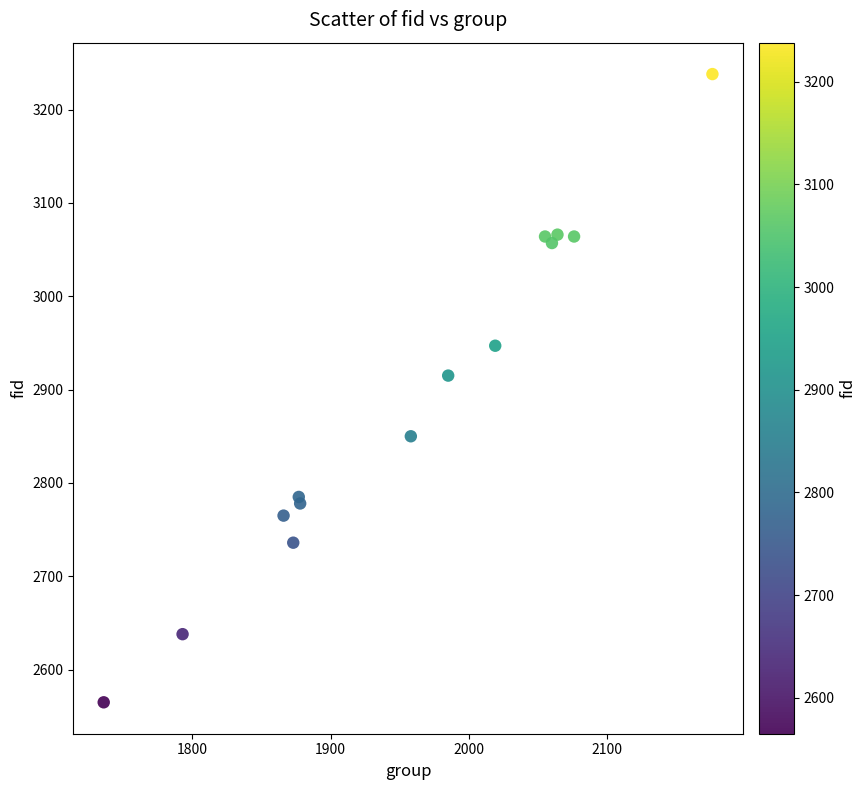

What Y value in the scatter plot is closest to 2901?

2915